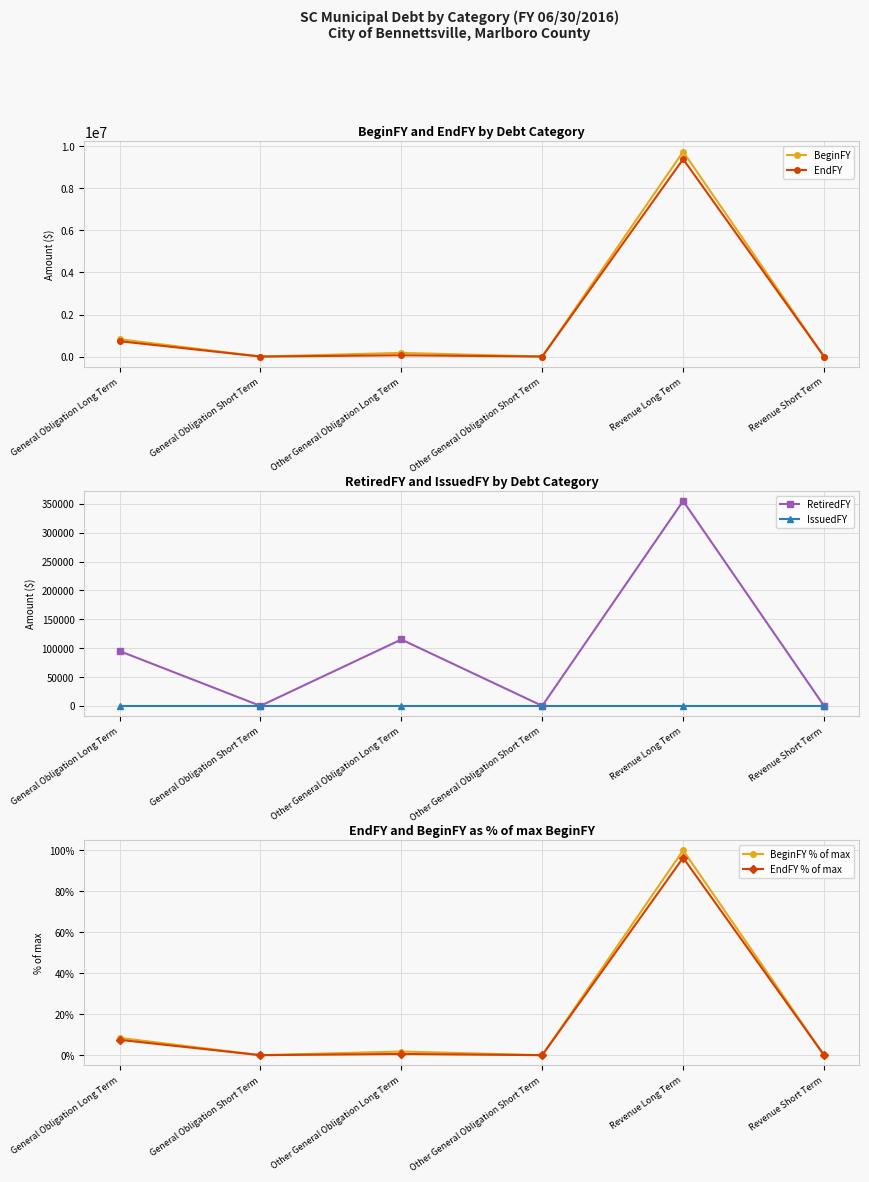

What is the approximate value of BeginFY % of max at General Obligation Long Term?

8.5